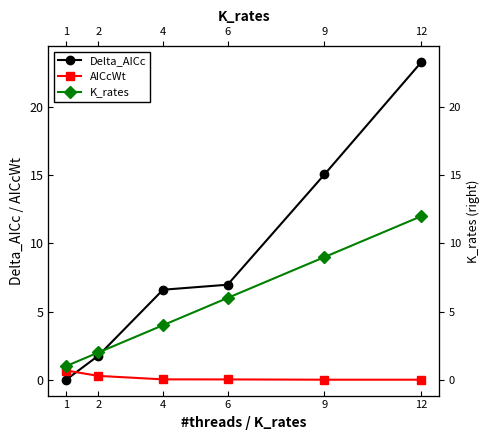

True or false: K_rates has more than 0 interior local peaks.

False